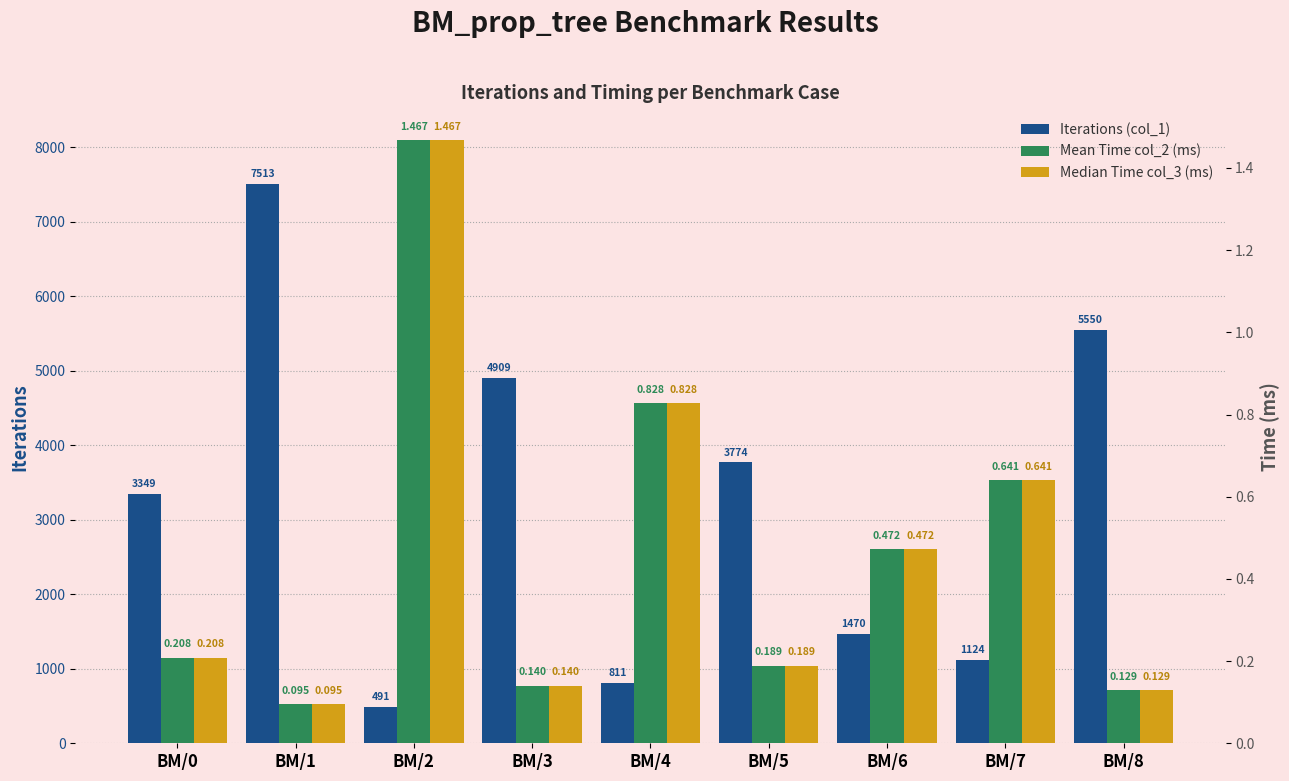

At which category is the sum across all series the highest?

BM/1